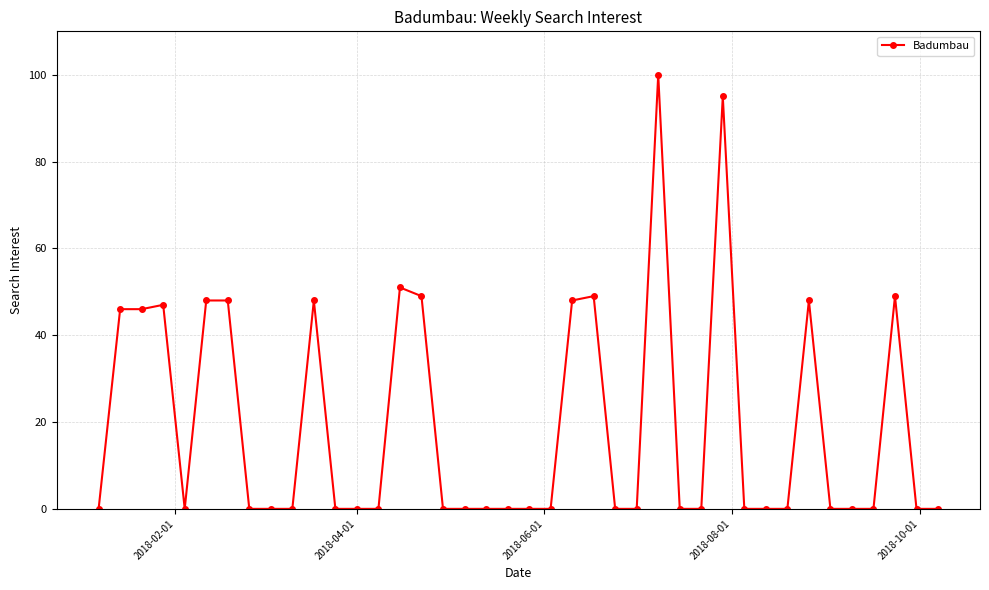

What is the average value?

19